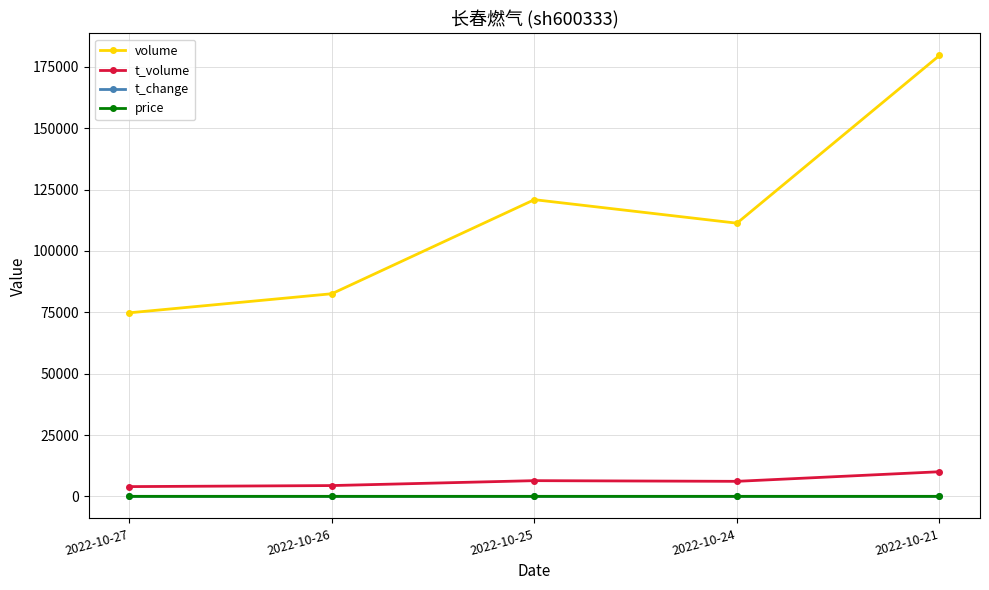

True or false: t_change and volume cross at least once.

False